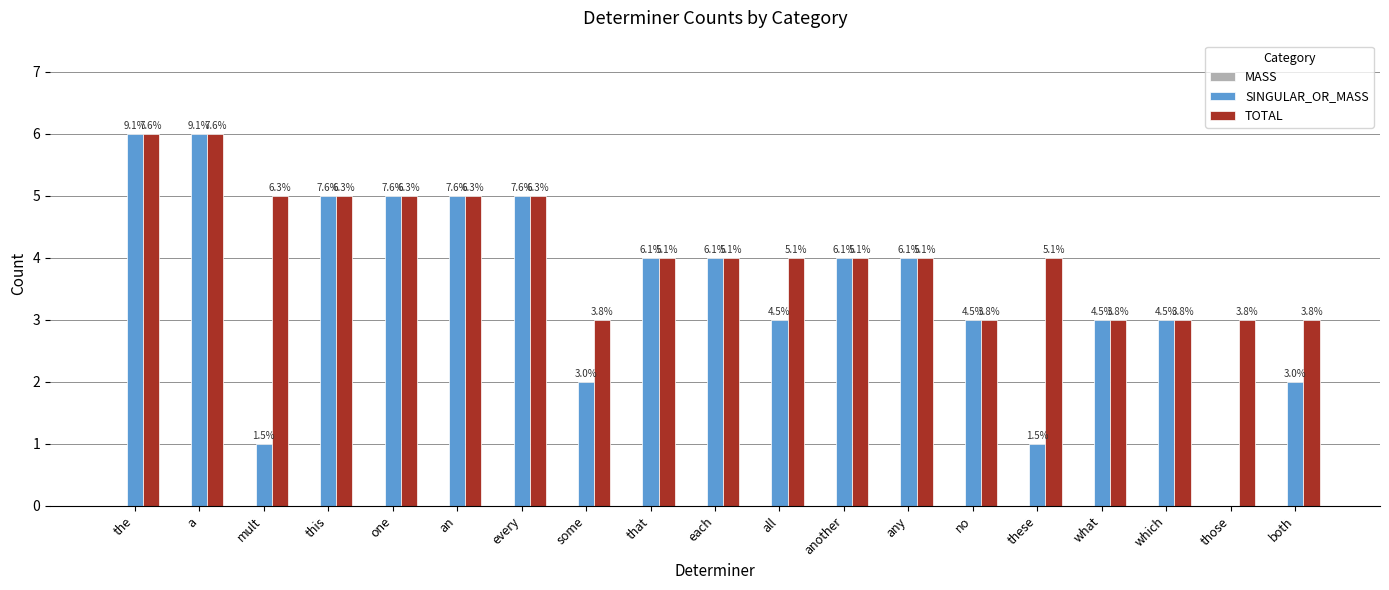

Does the chart contain stacked bars?

No